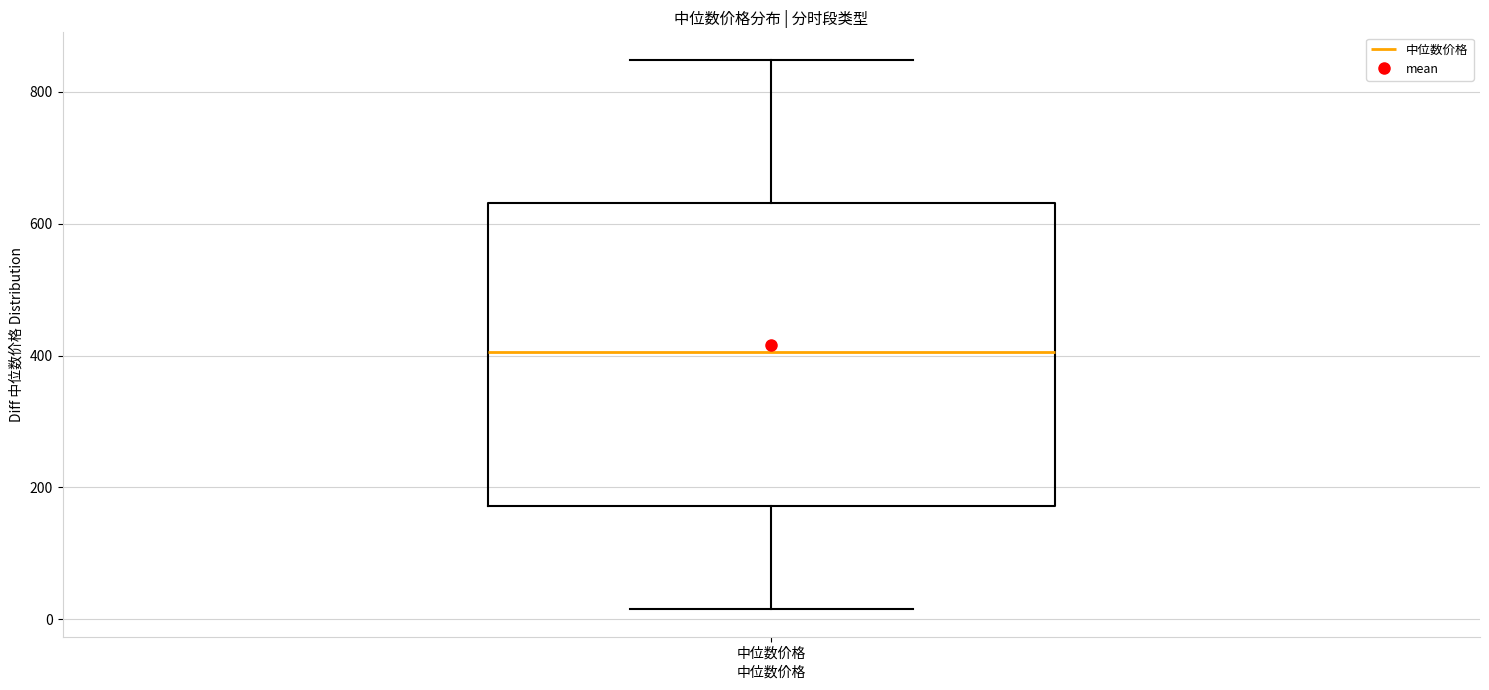

Read this box plot against the y-axis: the position of the median line, the range covered by the box, and the ends of both whiskers. The values are not printed on the chart, so give them approximately, as read against the axis.

median 400, box 180 to 640, whiskers 20 to 840